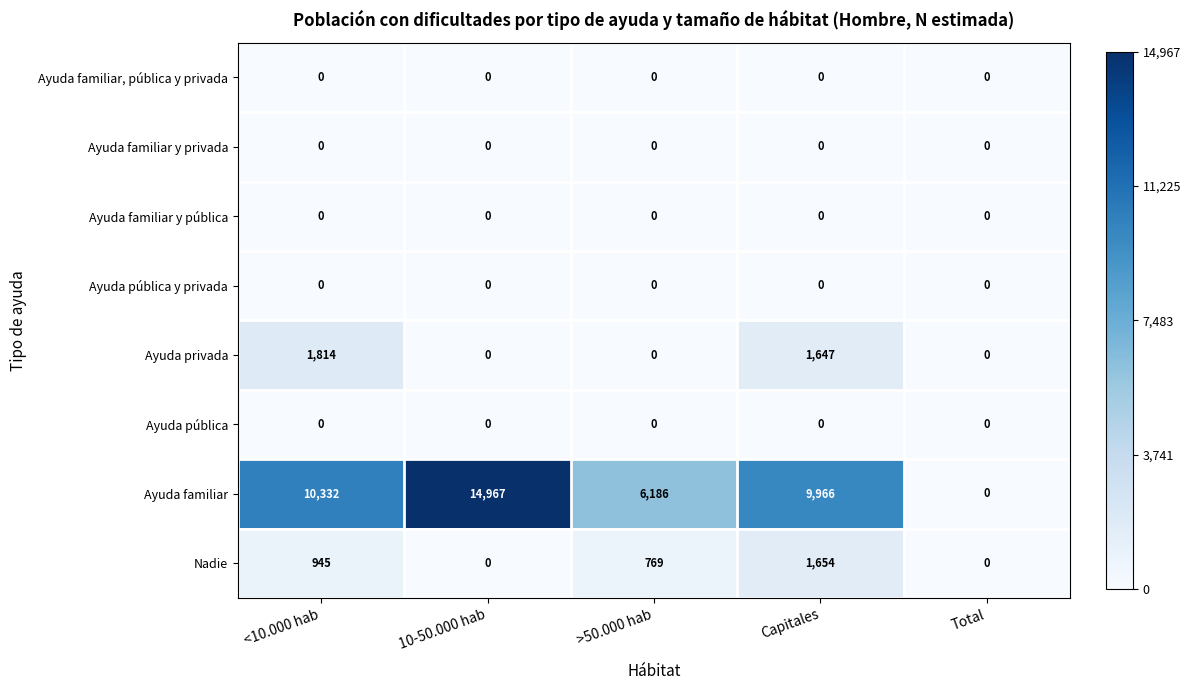

True or false: Ayuda privada has a value of -961 at >50.000 hab.

False